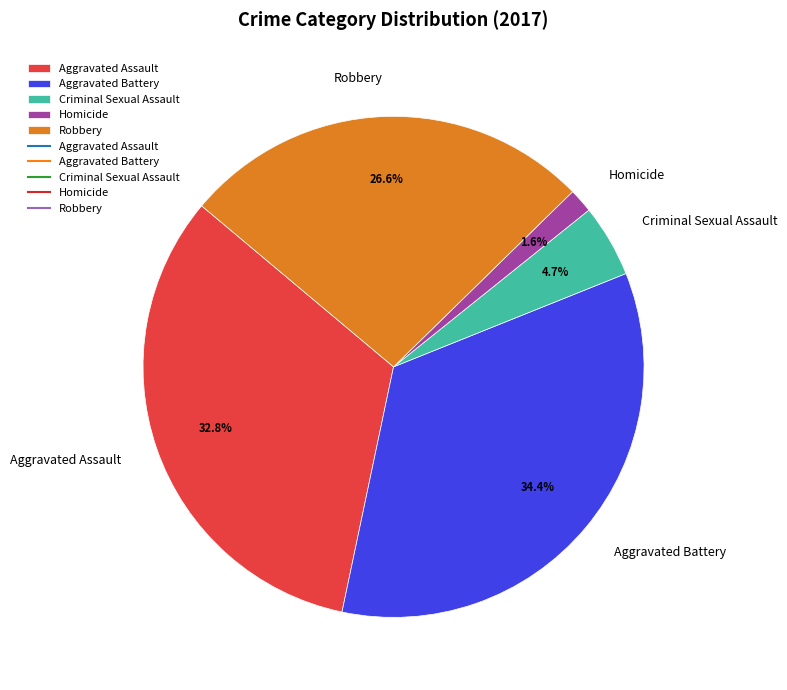

Does Robbery represent more than half of the total?

No